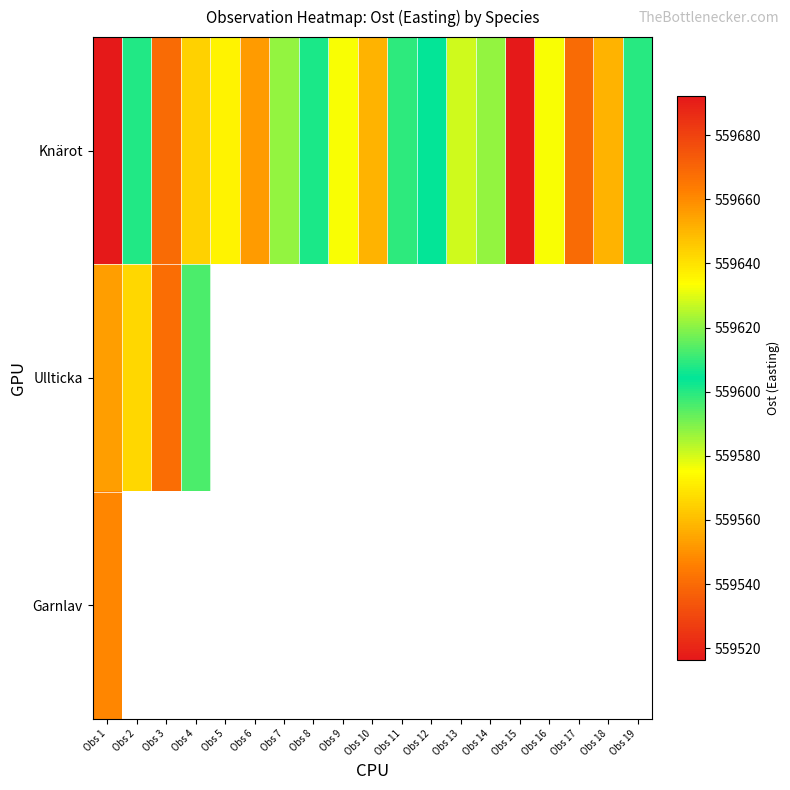

Rank the categories by Ullticka value from lowest to highest.

Obs 4, Obs 2, Obs 1, Obs 3, Obs 5, Obs 6, Obs 7, Obs 8, Obs 9, Obs 10, Obs 11, Obs 12, Obs 13, Obs 14, Obs 15, Obs 16, Obs 17, Obs 18, Obs 19